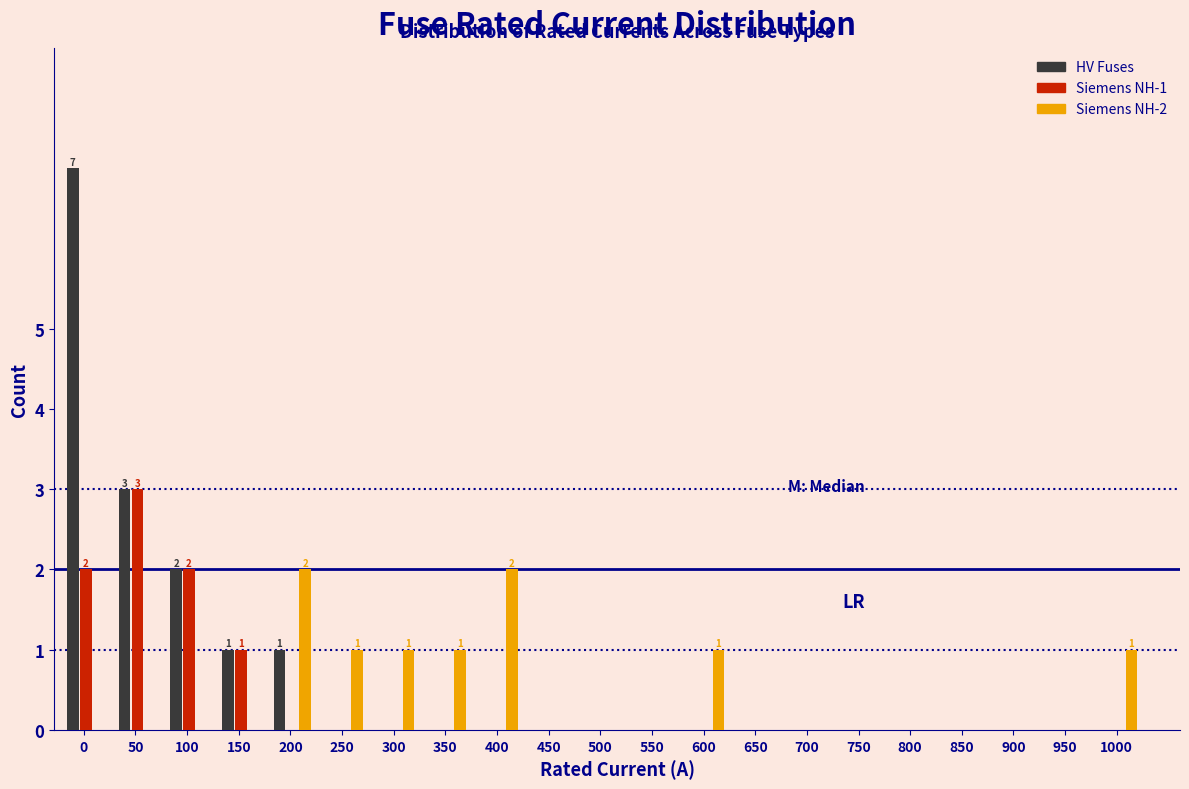

True or false: HV Fuses has a value of 5 at 500.

False